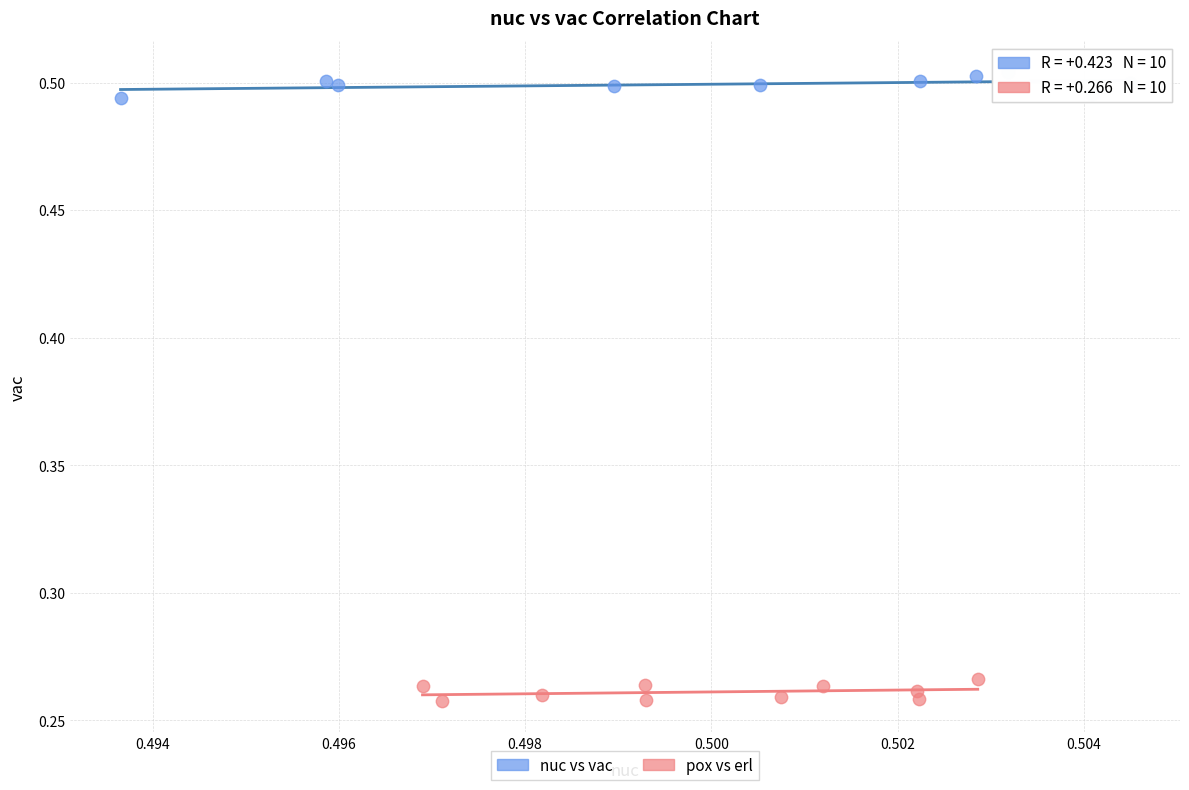

Which series reaches the maximum Y coordinate?

nuc vs vac